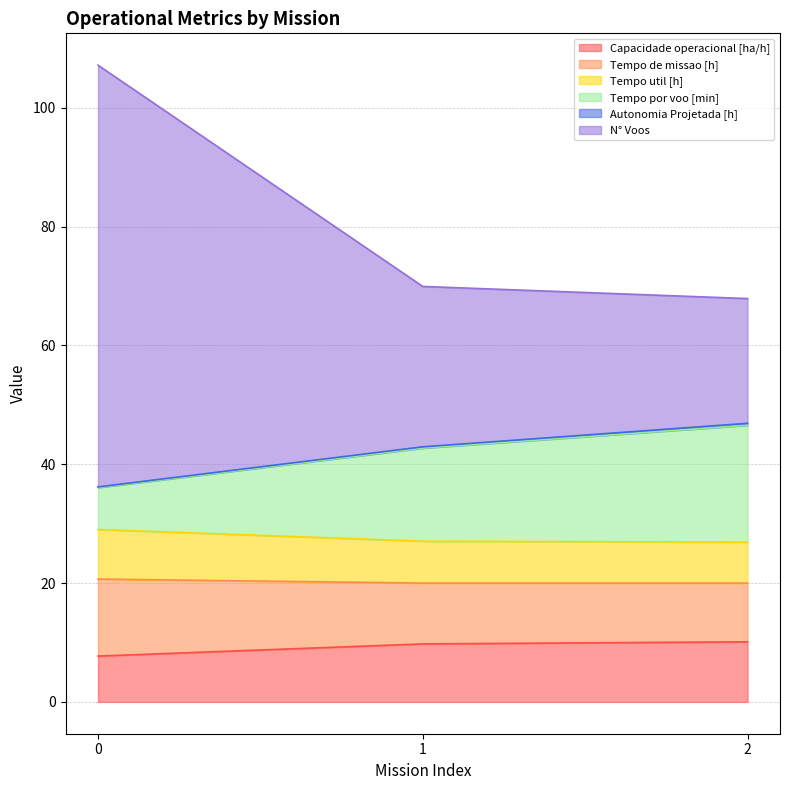

The Tempo por voo [min] series shows 77.5 at 2. True or false?

False